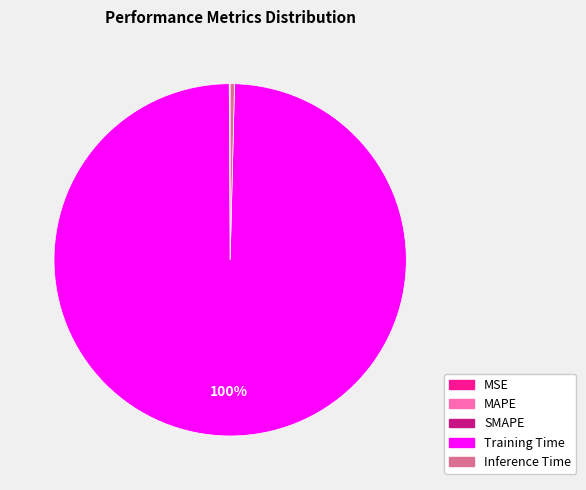

Is it true that Inference Time is 10% of the pie?

False